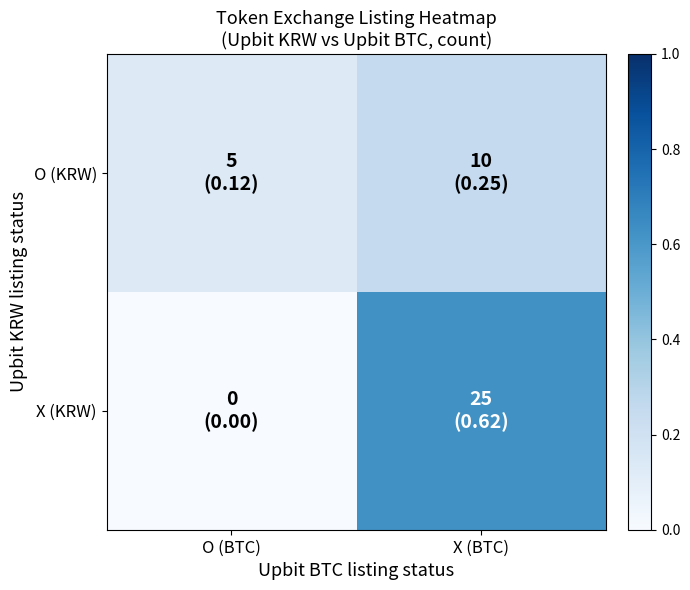

What is the total value across all series at X (BTC)?

0.9